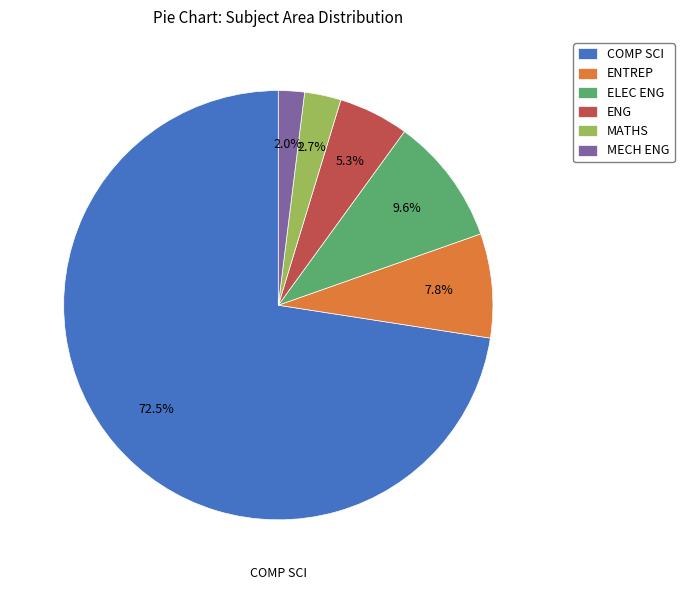

How many slices are in this pie chart?

6